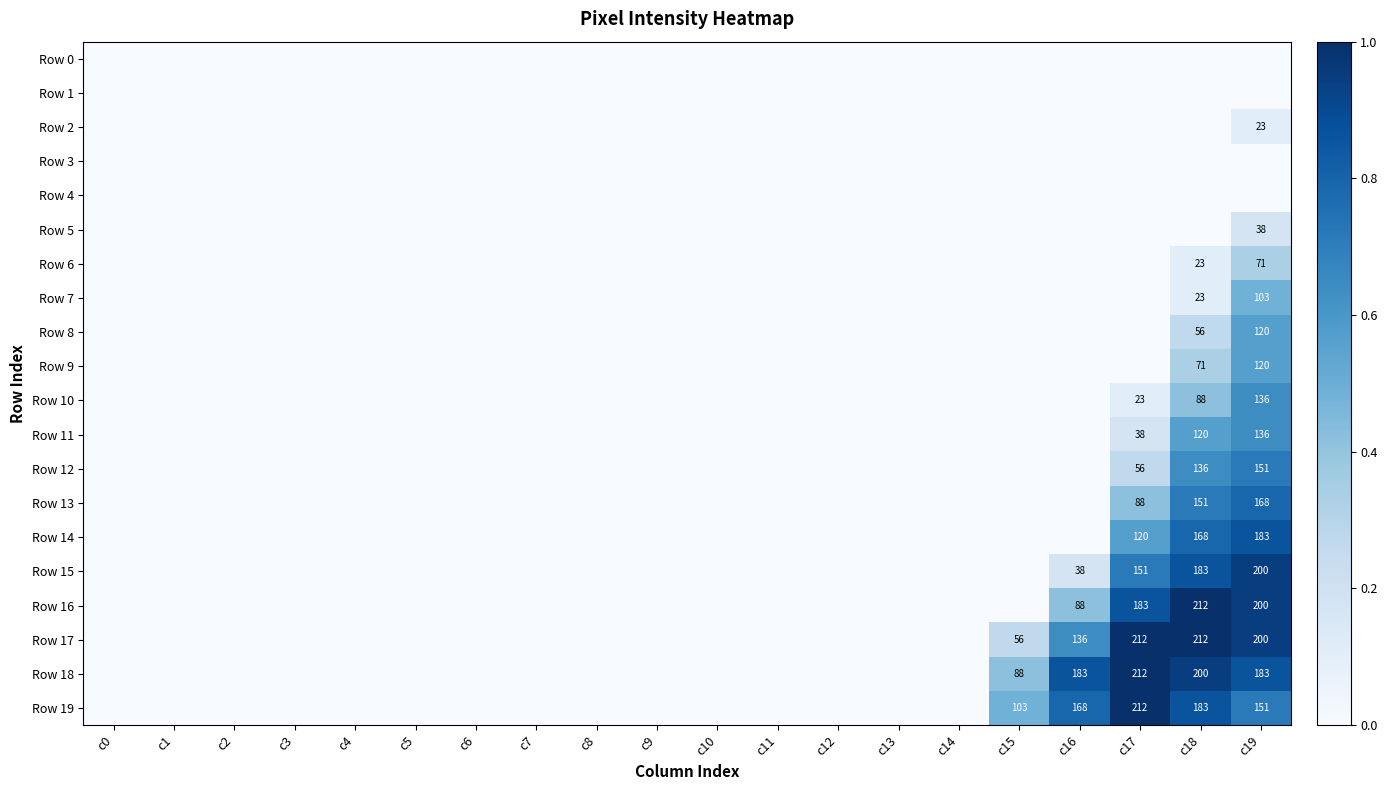

True or false: Row 19 has a value of 115 at c18.

False